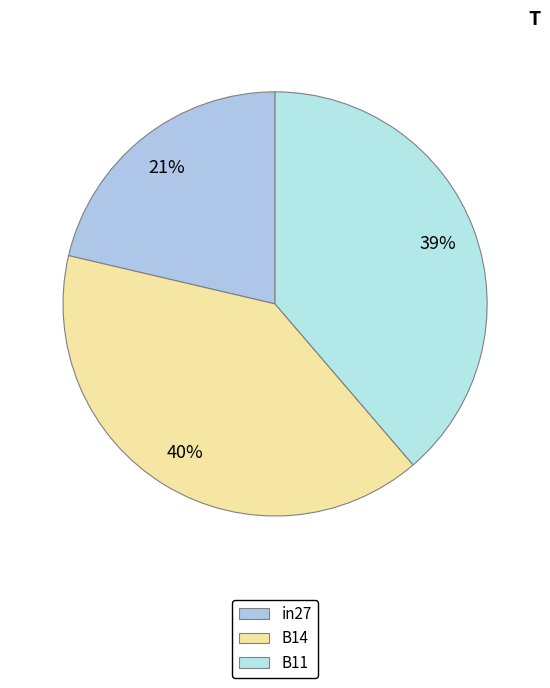

Count the number of slices in the pie.

3